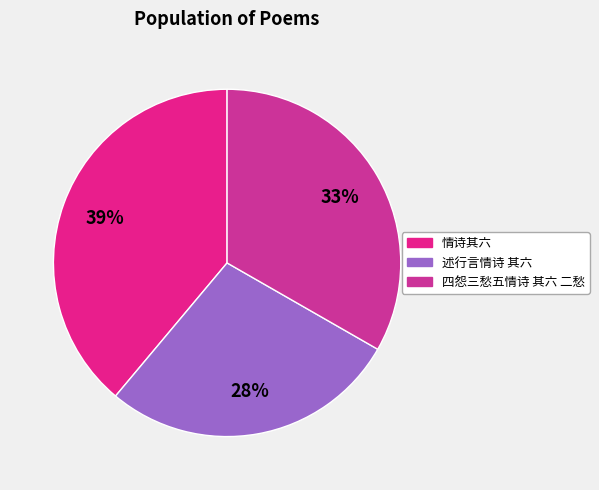

Which category has the biggest portion of the pie?

情诗其六